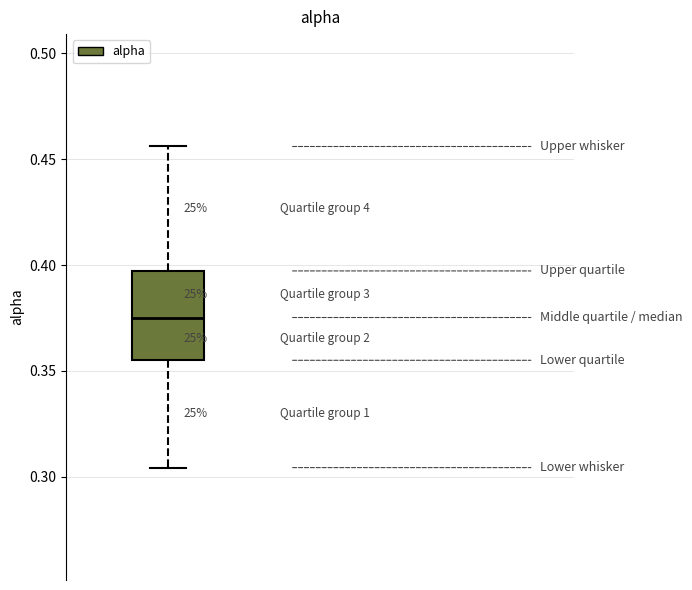

Where does the lower whisker of the box end on the y-axis? The values are not printed on the chart, so give them approximately, as read against the axis.

0.305